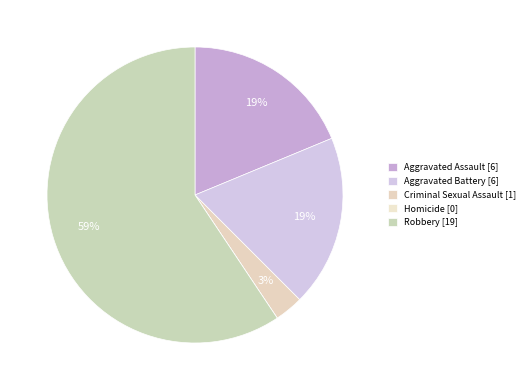

Between Criminal Sexual Assault and Robbery, which is larger?

Robbery